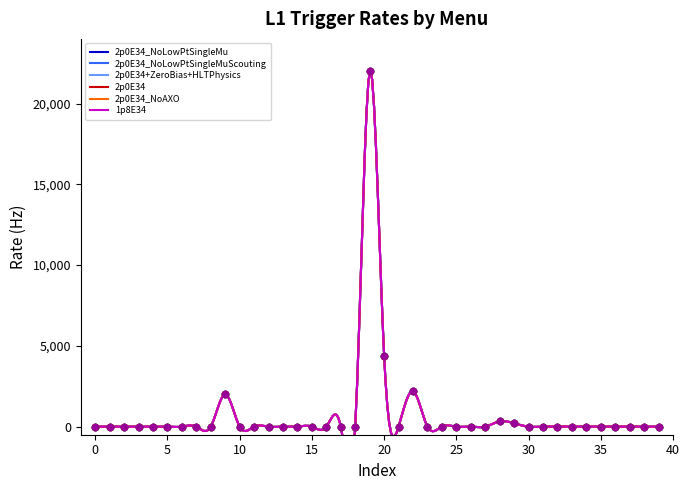

At how many categories does at least one series exceed 545?

4